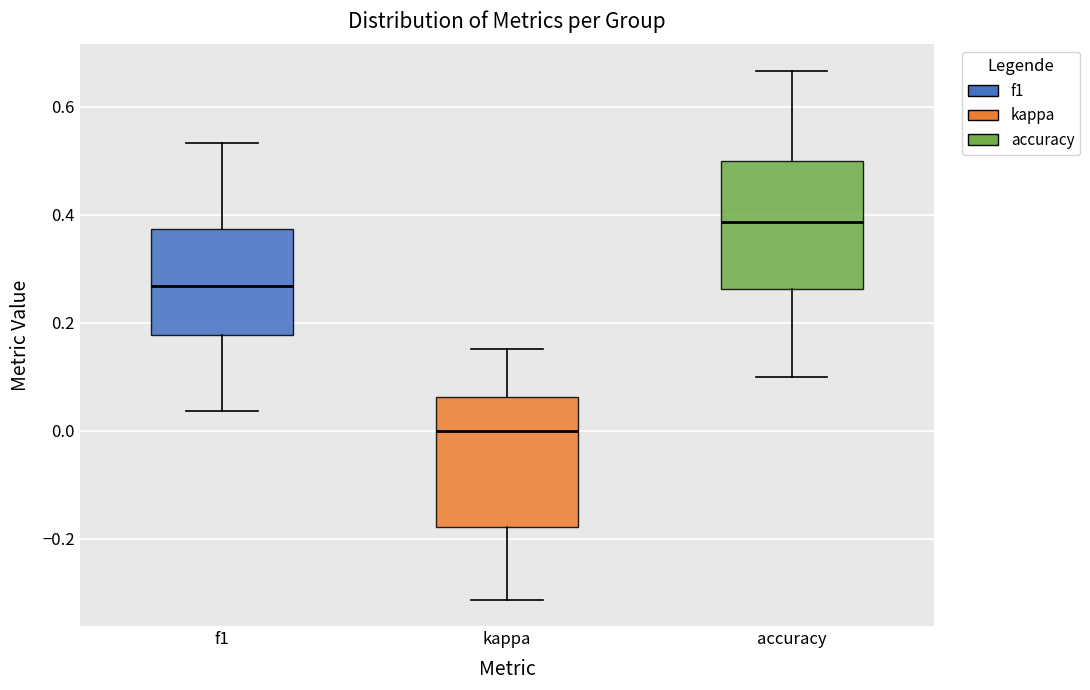

Reading left to right, transcribe this box plot: for each box, give where its median line is, the range the box spans, and where its two whiskers end, as read against the y-axis. The values are not printed on the chart, so give them approximately, as read against the axis.

f1: median 0.26, box 0.18 to 0.38, whiskers 0.04 to 0.54
kappa: median 0.00, box -0.18 to 0.06, whiskers -0.32 to 0.16
accuracy: median 0.38, box 0.26 to 0.50, whiskers 0.10 to 0.66